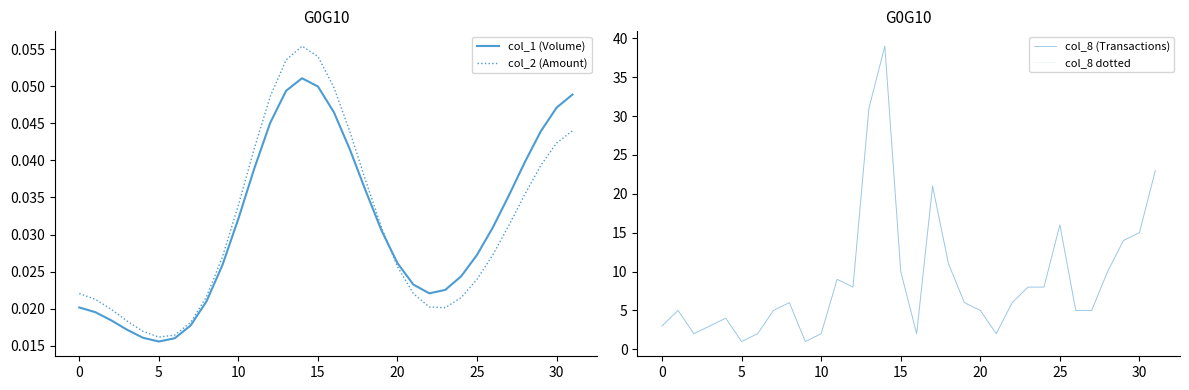

Between 13 and 18, which series saw the biggest shift?

col_8 (Transactions)